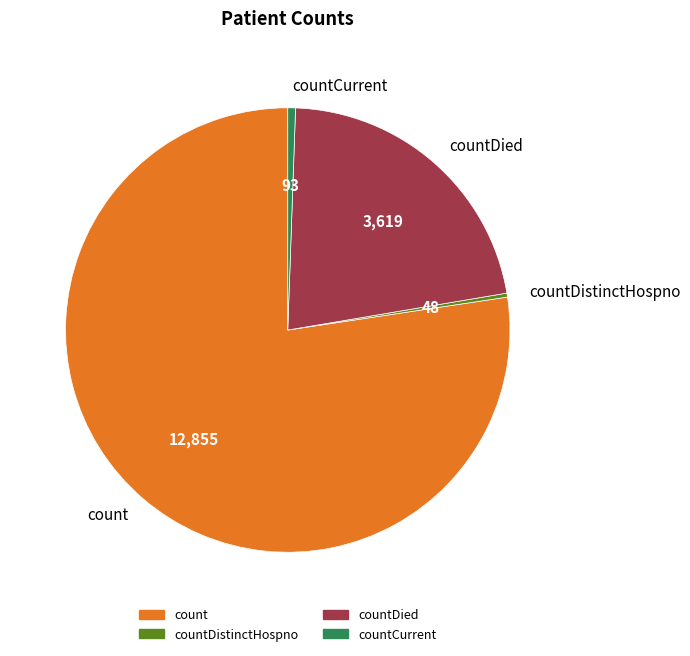

Is the sum of countDied and countCurrent greater than half?

No